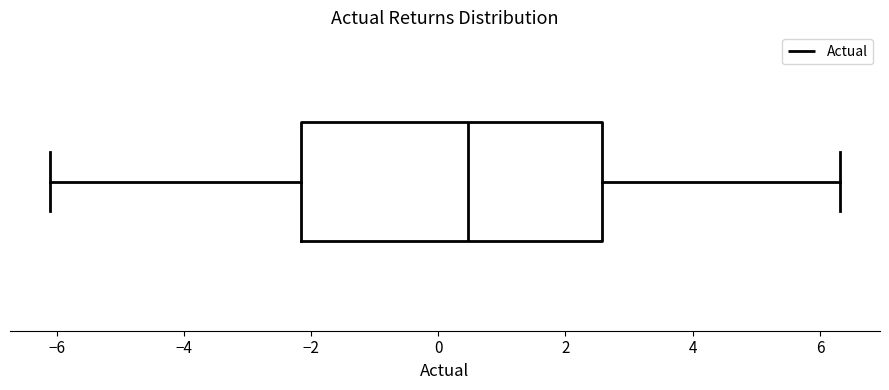

Transcribe this box plot: give where the median line is, the range the box spans, and where the two whiskers end, as read against the x-axis. The values are not printed on the chart, so give them approximately, as read against the axis.

median 0.4, box -2.2 to 2.6, whiskers -6.2 to 6.4